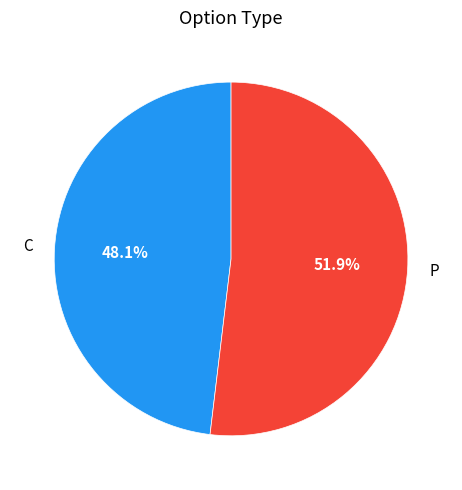

How many segments does this pie chart have?

2